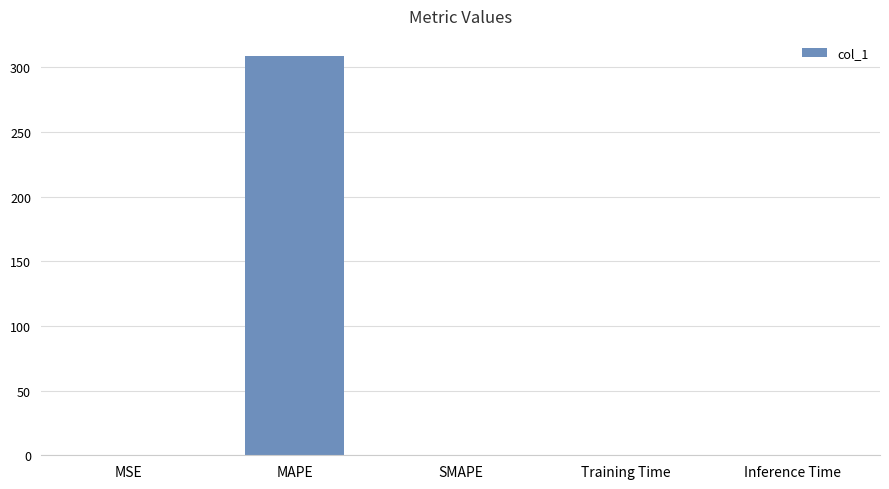

Which has a higher value, Training Time or MAPE?

MAPE